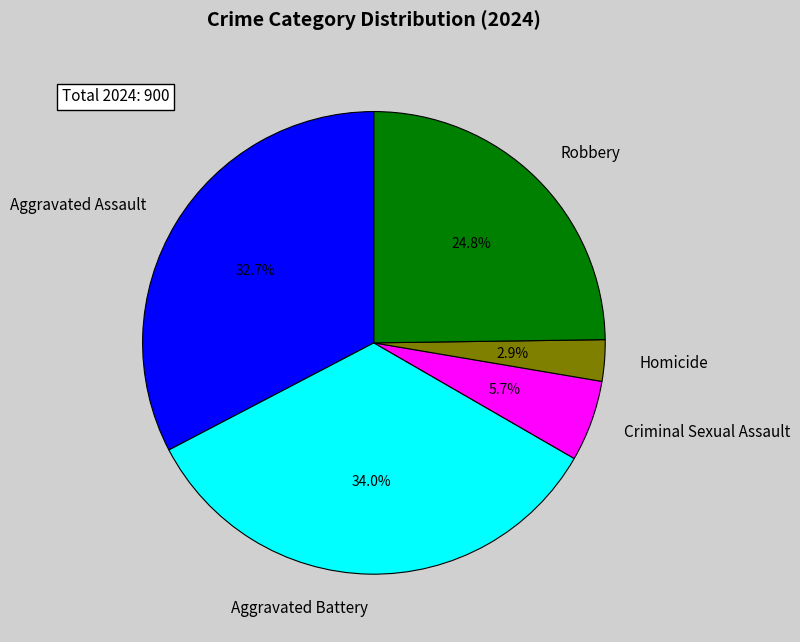

True or false: Aggravated Assault accounts for 47% of the total.

False